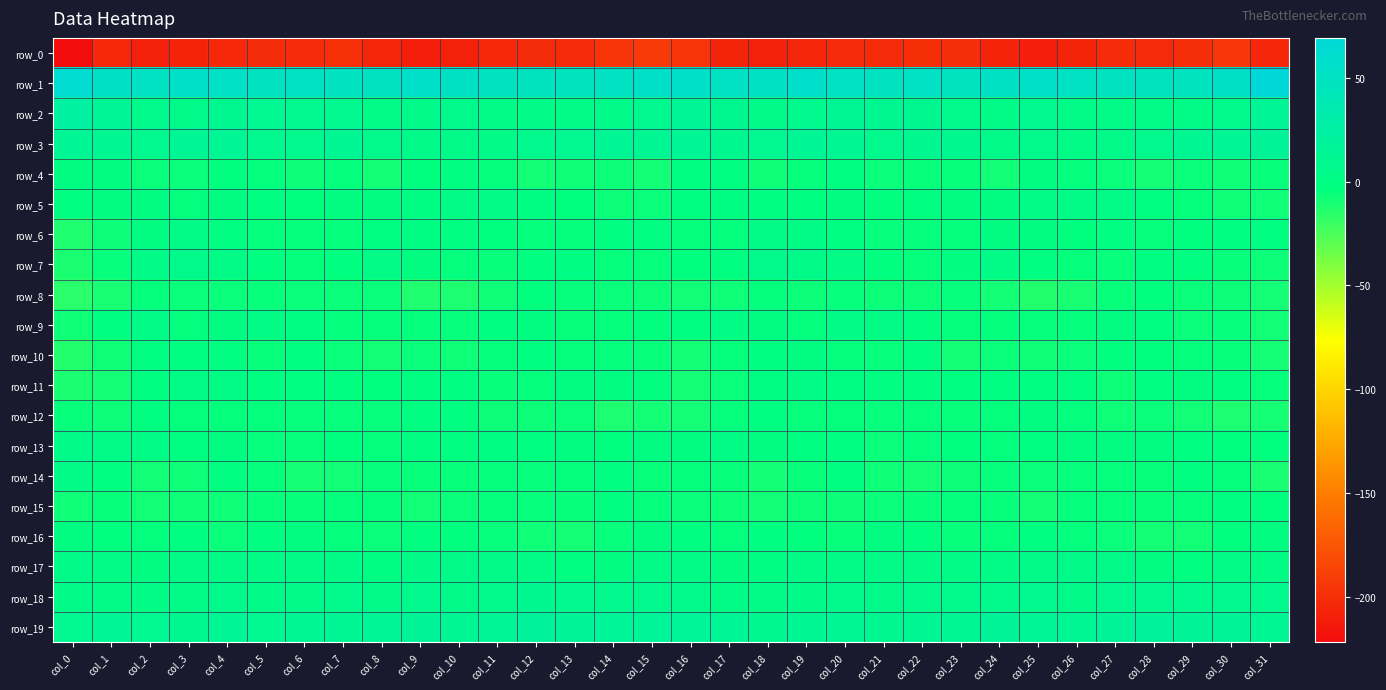

What is the maximum value for row_14?

3.0